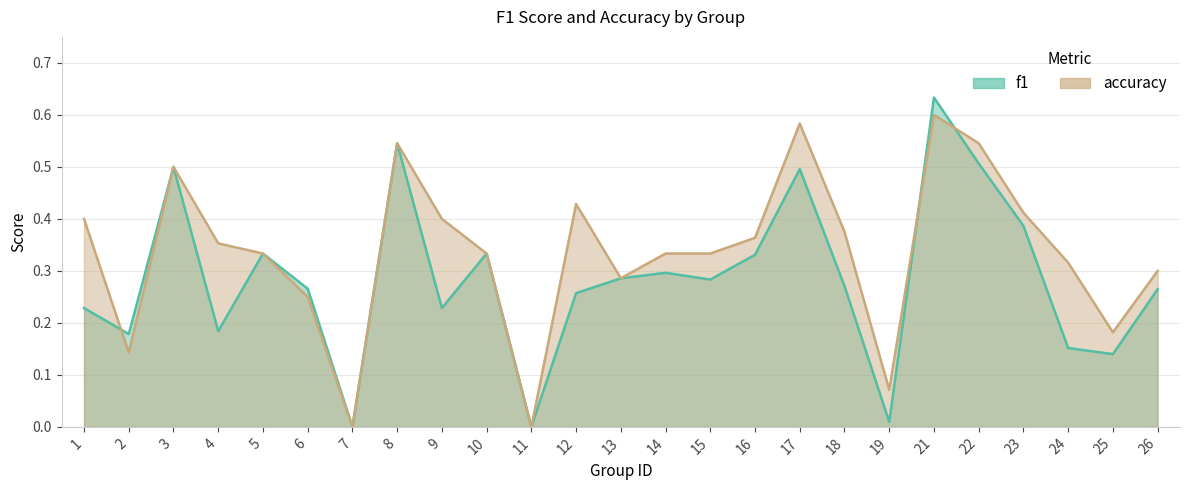

After their last crossing, which series has the higher values: f1 or accuracy?

accuracy